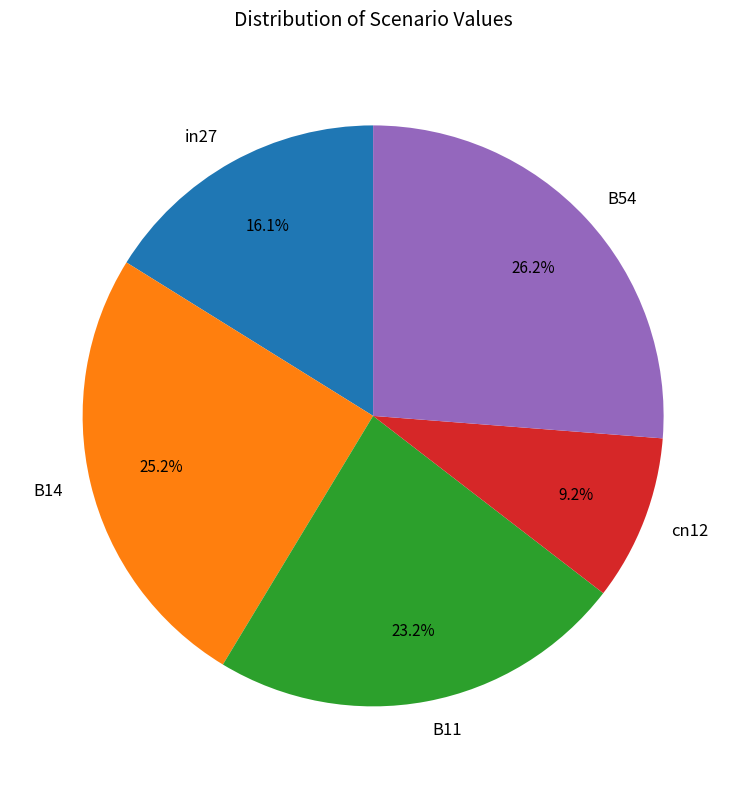

What is the largest slice in the pie chart?

B54